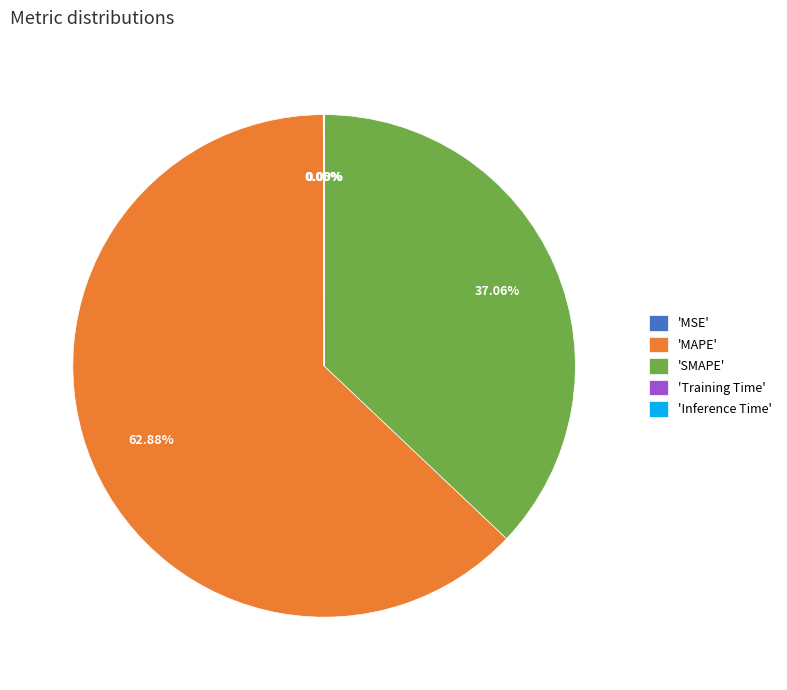

Is 'SMAPE' the majority of the pie?

No